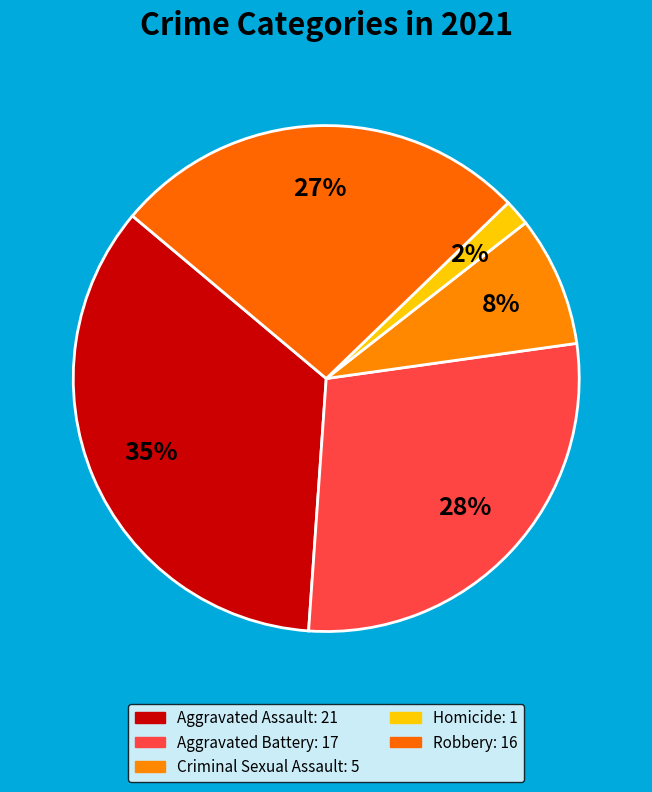

Count the number of slices in the pie.

5